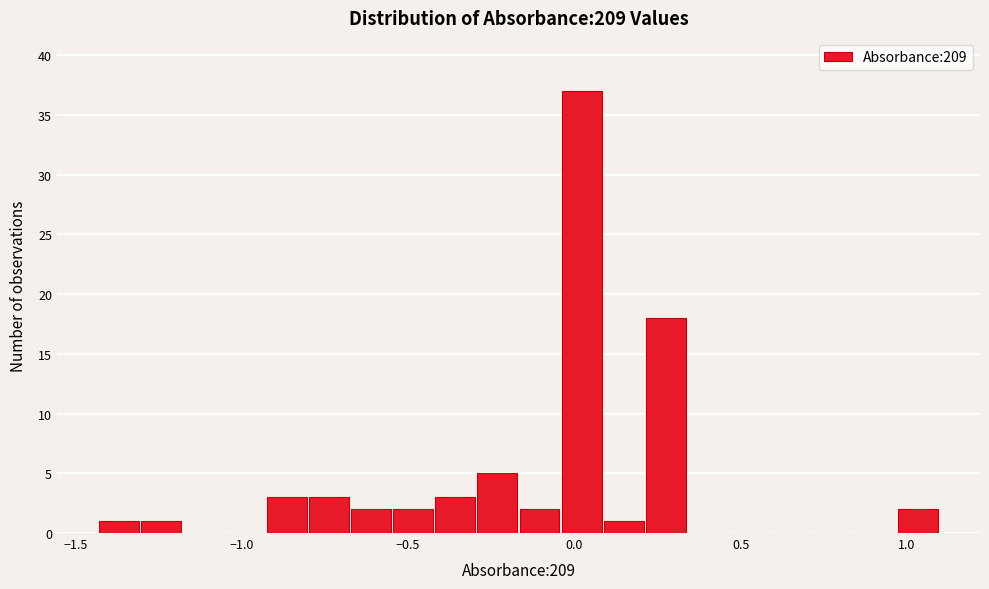

Read against the x-axis, roughly where is the centre of the tallest bar?

0.00